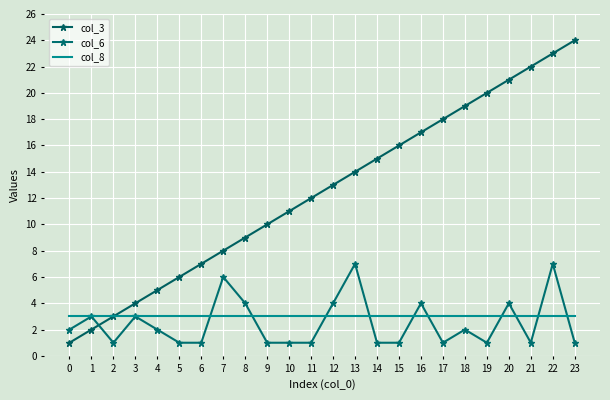

Reading right to left, extract all data points from this chart.

col_3: 23=24	22=23	21=22	20=21	19=20	18=19	17=18	16=17	15=16	14=15	13=14	12=13	11=12	10=11	9=10	8=9	7=8	6=7	5=6	4=5	3=4	2=3	1=2	0=1
col_6: 23=1	22=7	21=1	20=4	19=1	18=2	17=1	16=4	15=1	14=1	13=7	12=4	11=1	10=1	9=1	8=4	7=6	6=1	5=1	4=2	3=3	2=1	1=3	0=2
col_8: 23=3	22=3	21=3	20=3	19=3	18=3	17=3	16=3	15=3	14=3	13=3	12=3	11=3	10=3	9=3	8=3	7=3	6=3	5=3	4=3	3=3	2=3	1=3	0=3